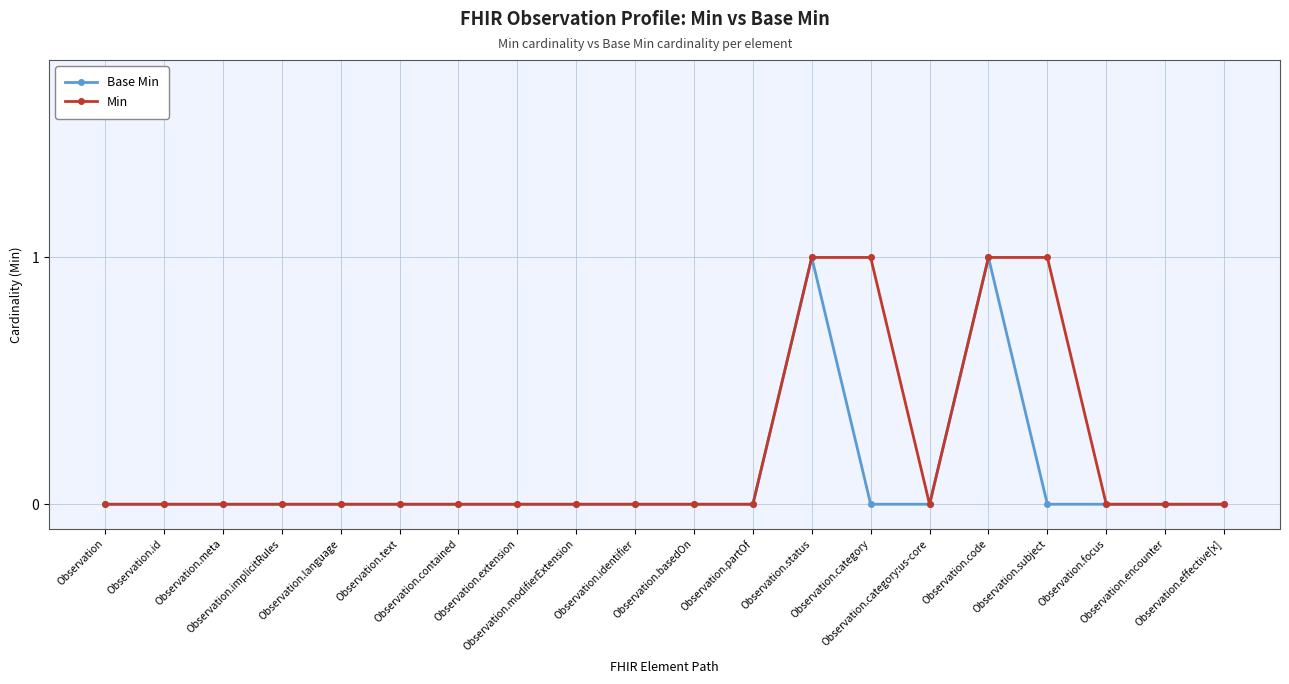

Rank the series by their average value, from highest to lowest.

Min, Base Min